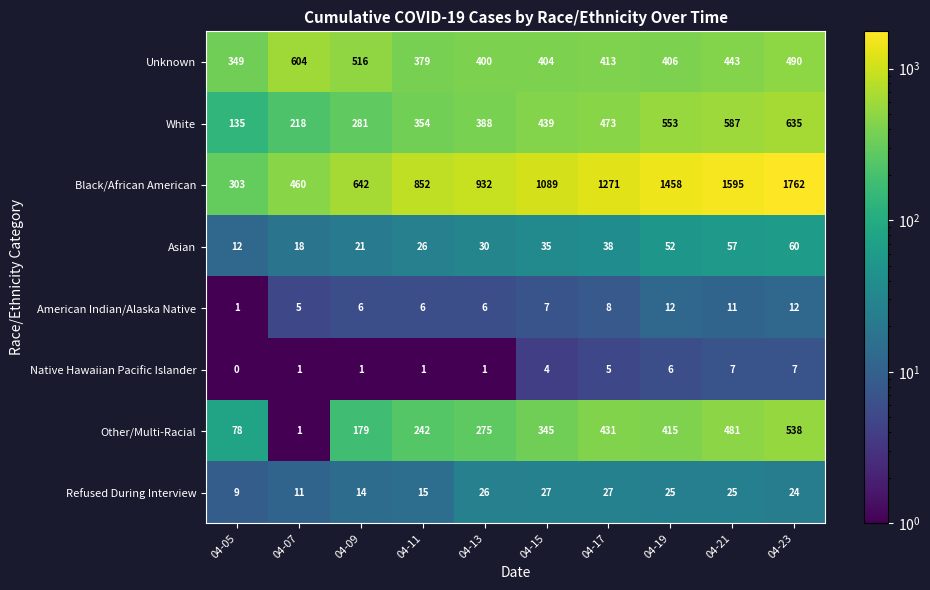

What is the difference between the highest and lowest values at 04-11?

851